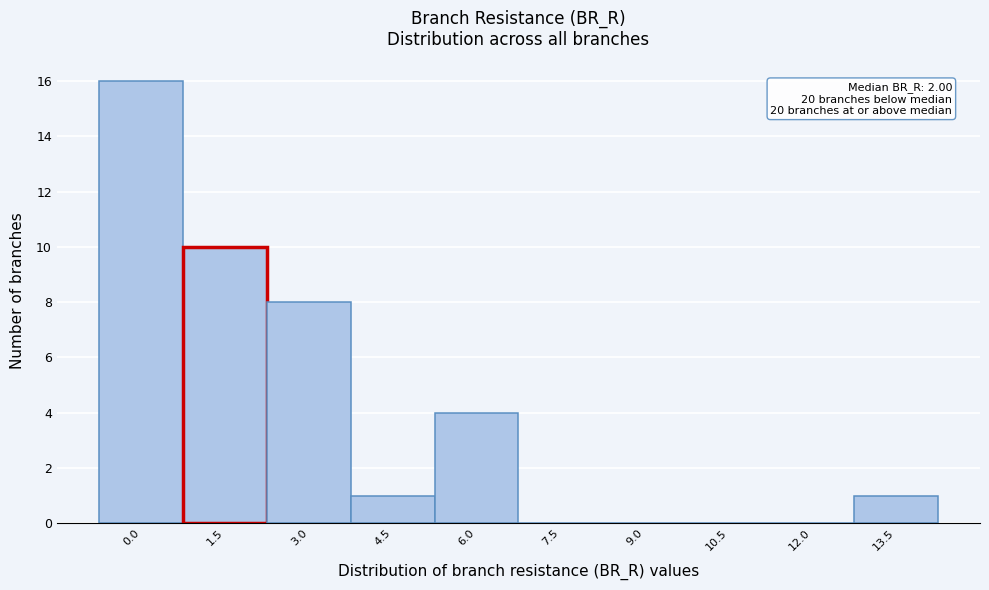

Reading left to right, what are all the values shown in this chart?

0.0=16	1.5=10	3.0=8	4.5=1	6.0=4	7.5=0	9.0=0	10.5=0	12.0=0	13.5=1